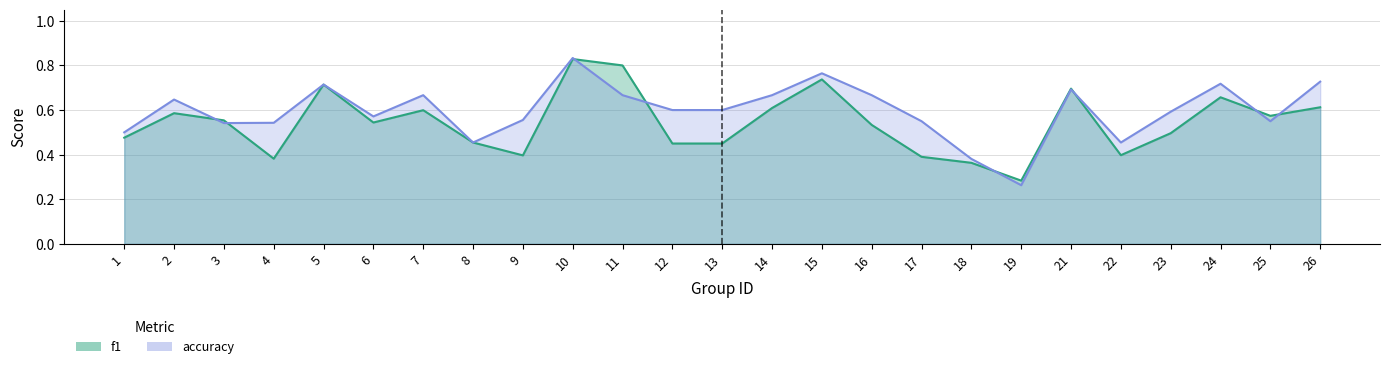

What is the average value of the f1 series?

0.5